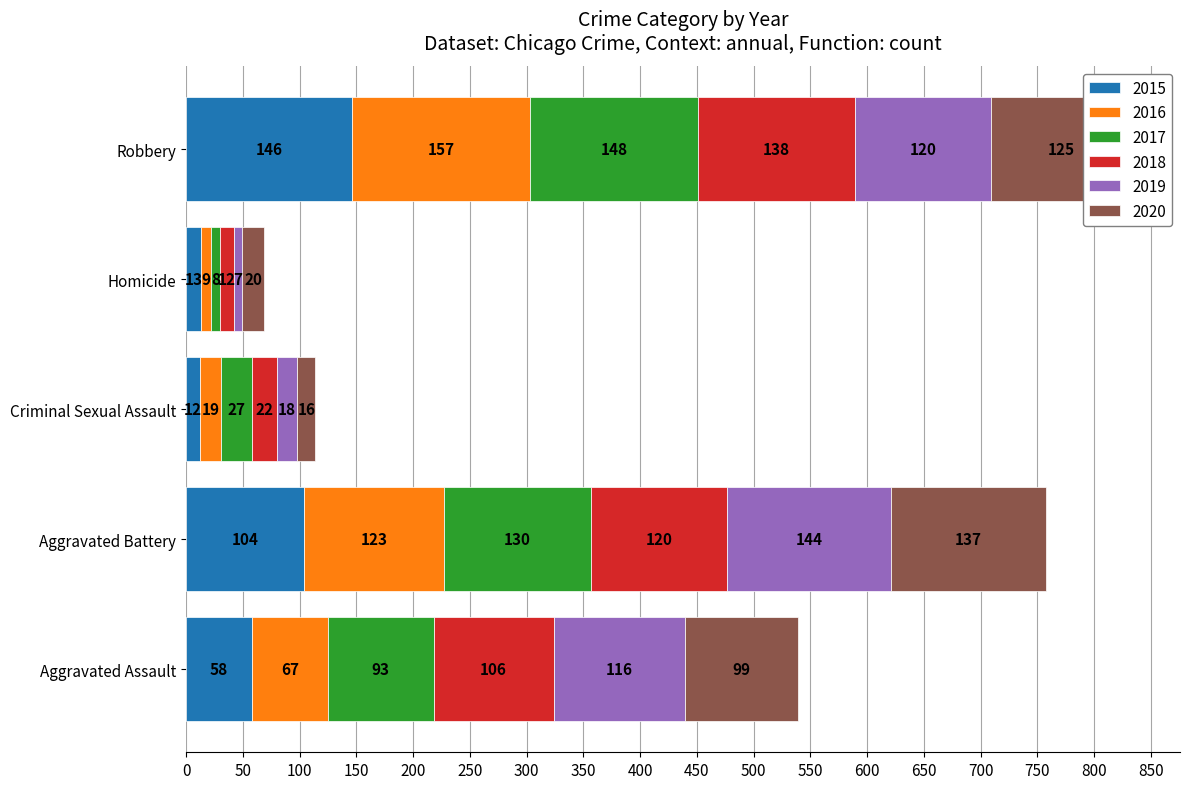

At which category is the sum across all series the highest?

Robbery